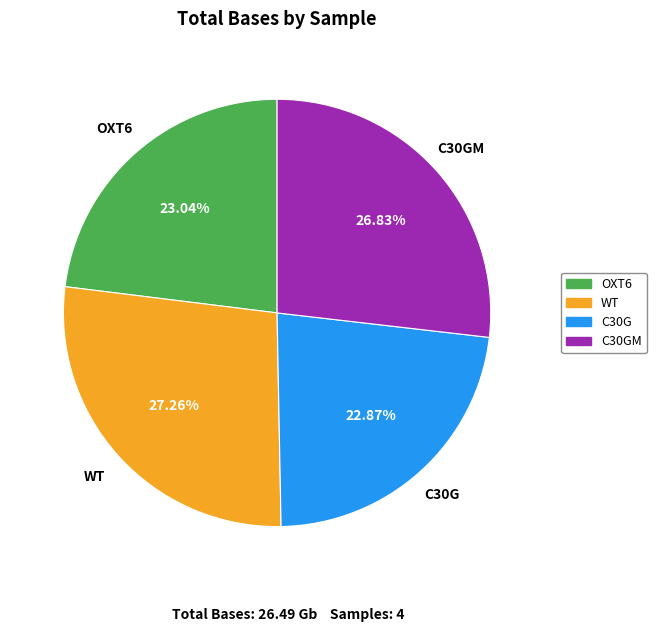

How many slices are in this pie chart?

4